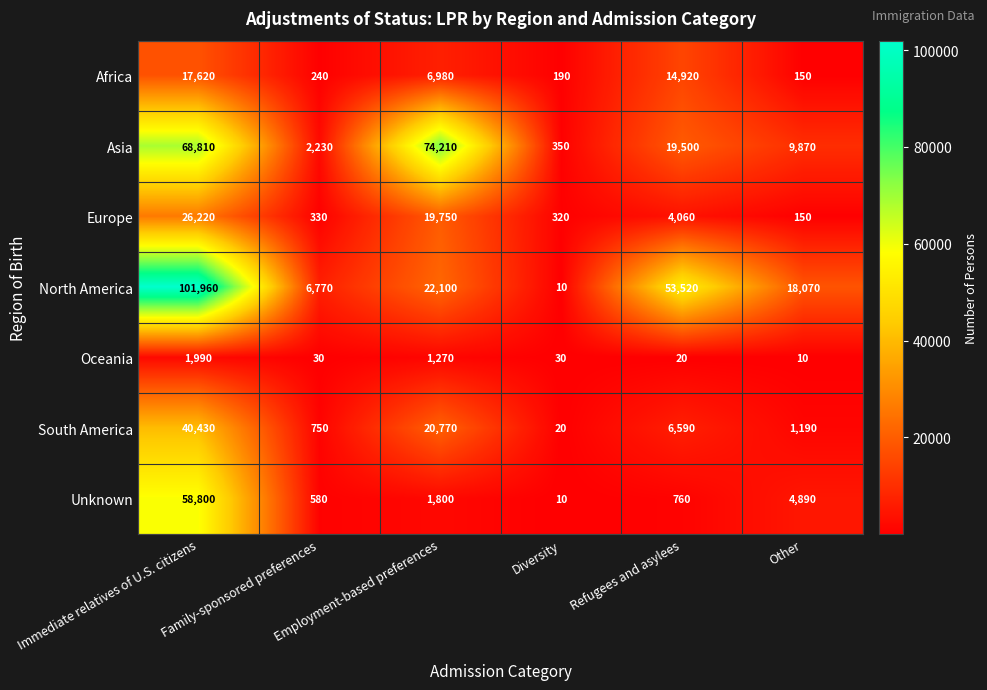

At how many categories does at least one series exceed 84860?

1